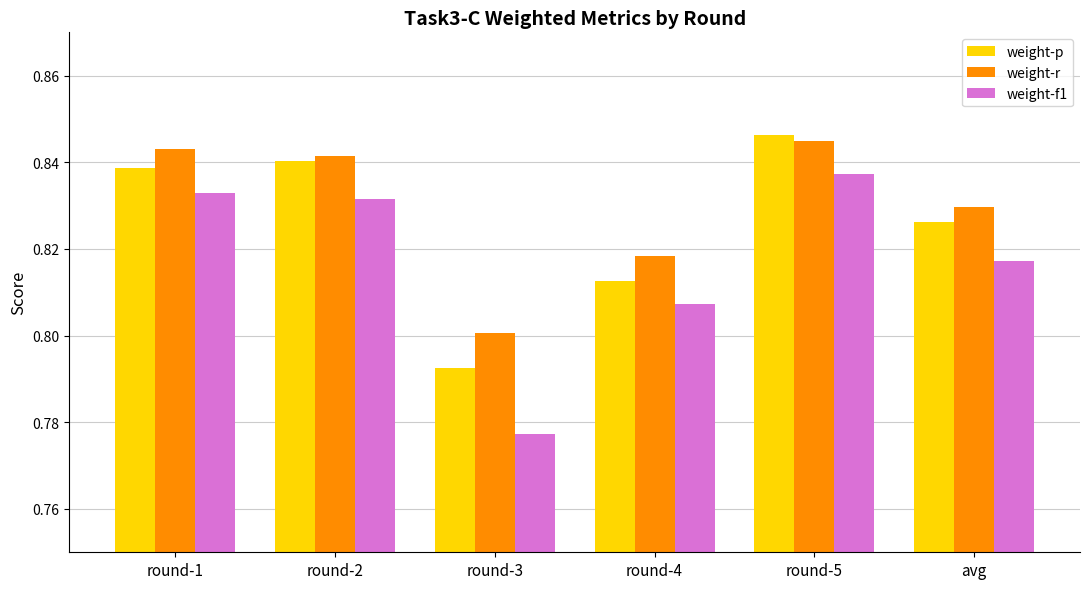

Where is weight-r nearest to the value 0?

round-3